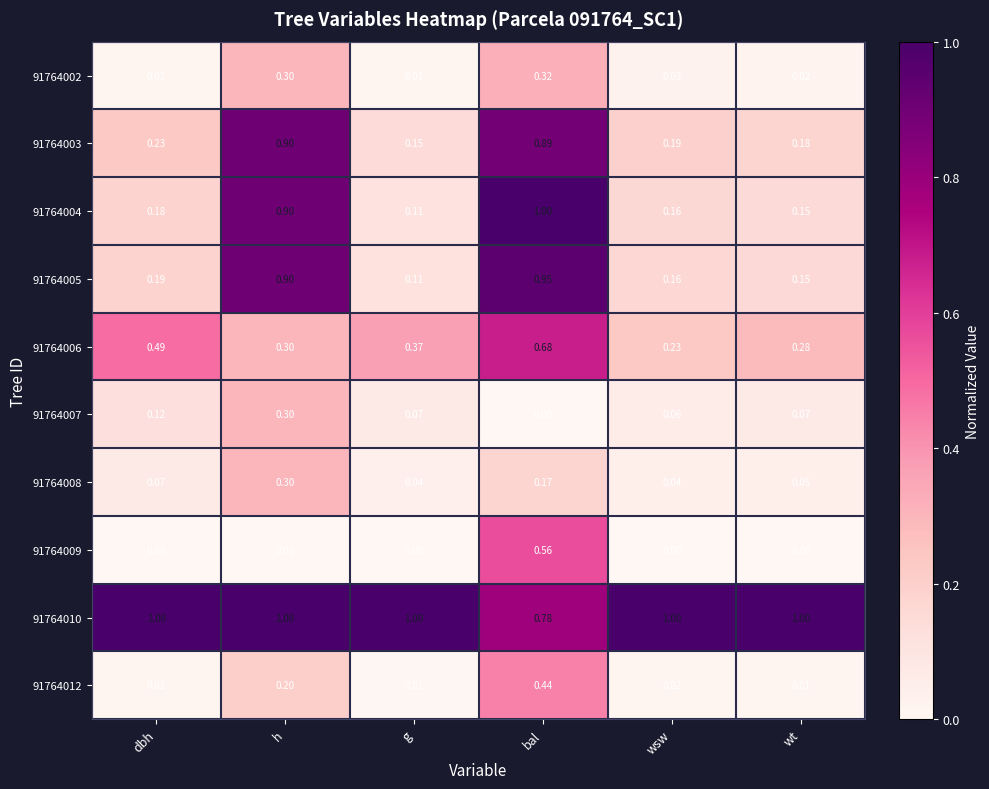

Which series has the largest range (max minus min)?

91764004